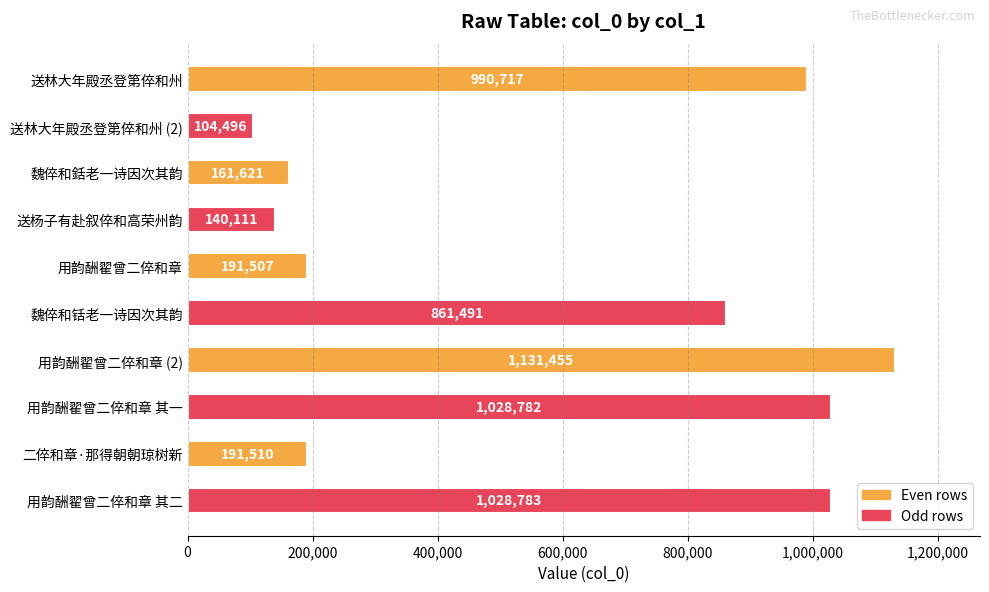

How many series are shown in this chart?

1